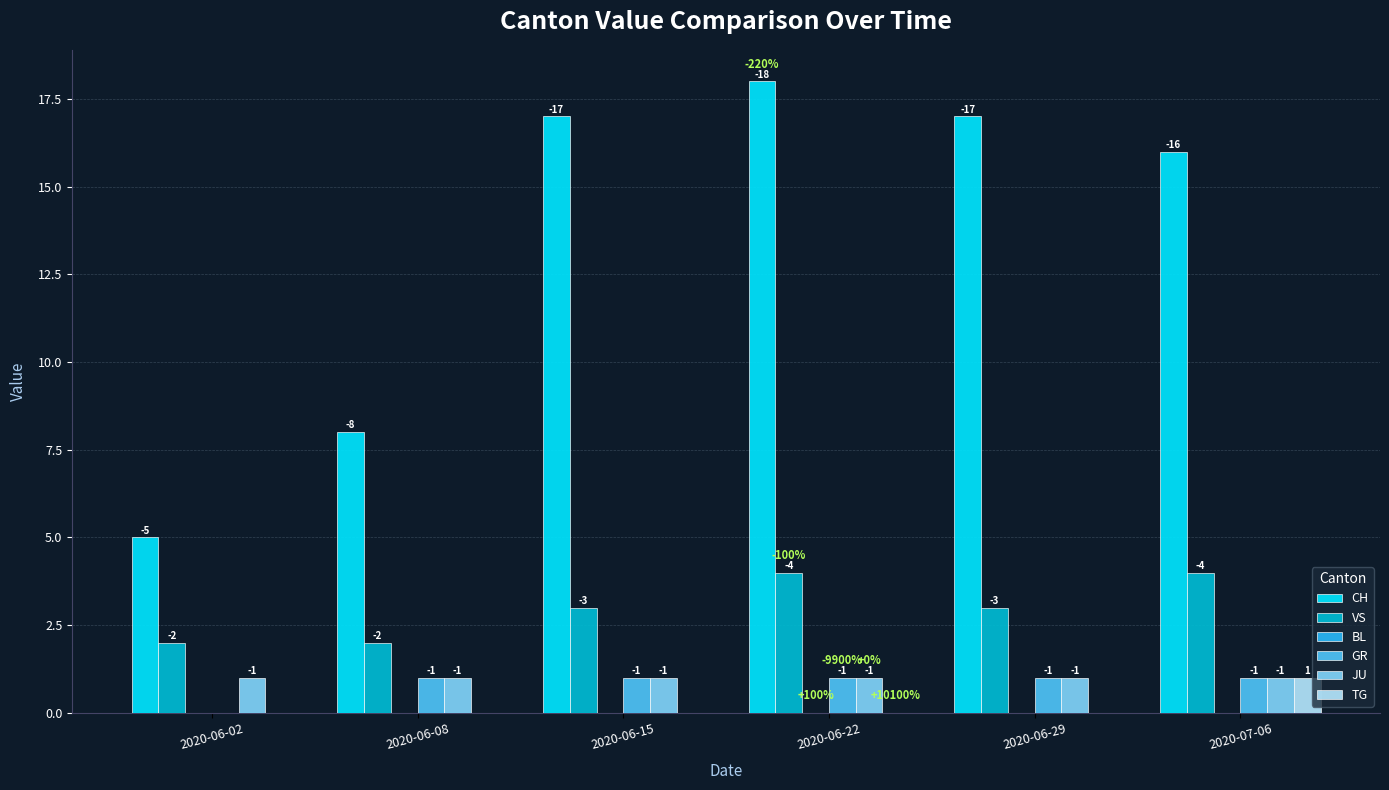

At 2020-06-22, list the series in order from largest to smallest.

CH, VS, GR, JU, BL, TG